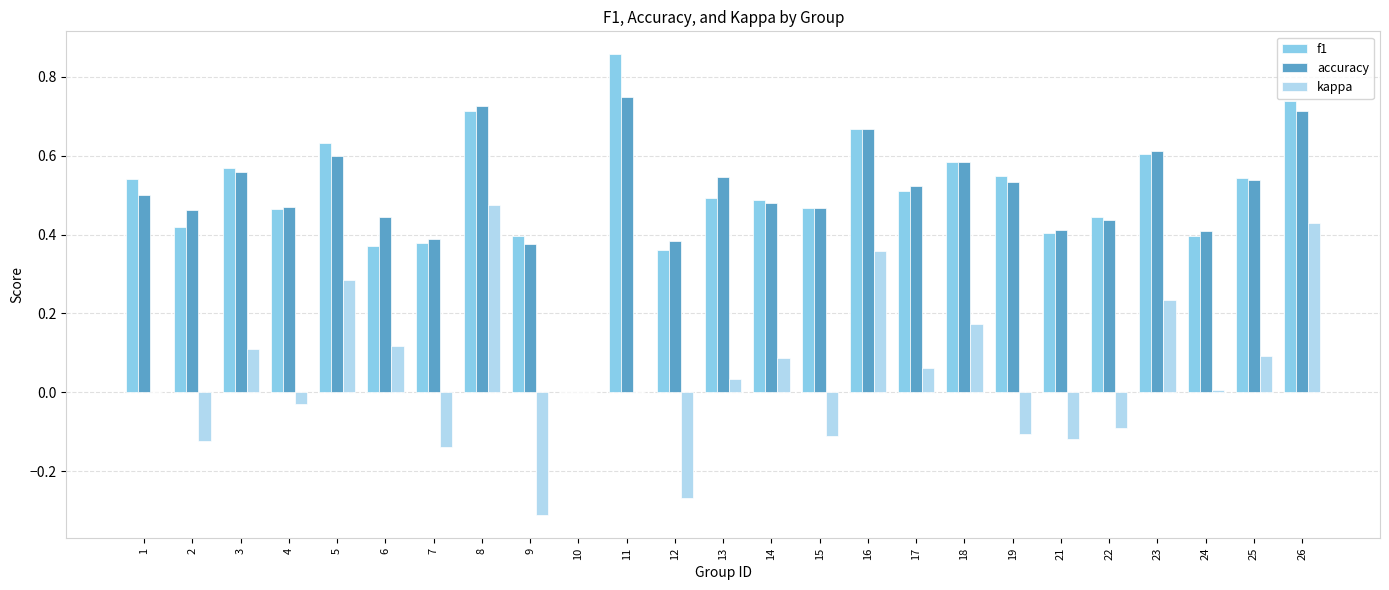

What is the total value across all series at 3?

1.2